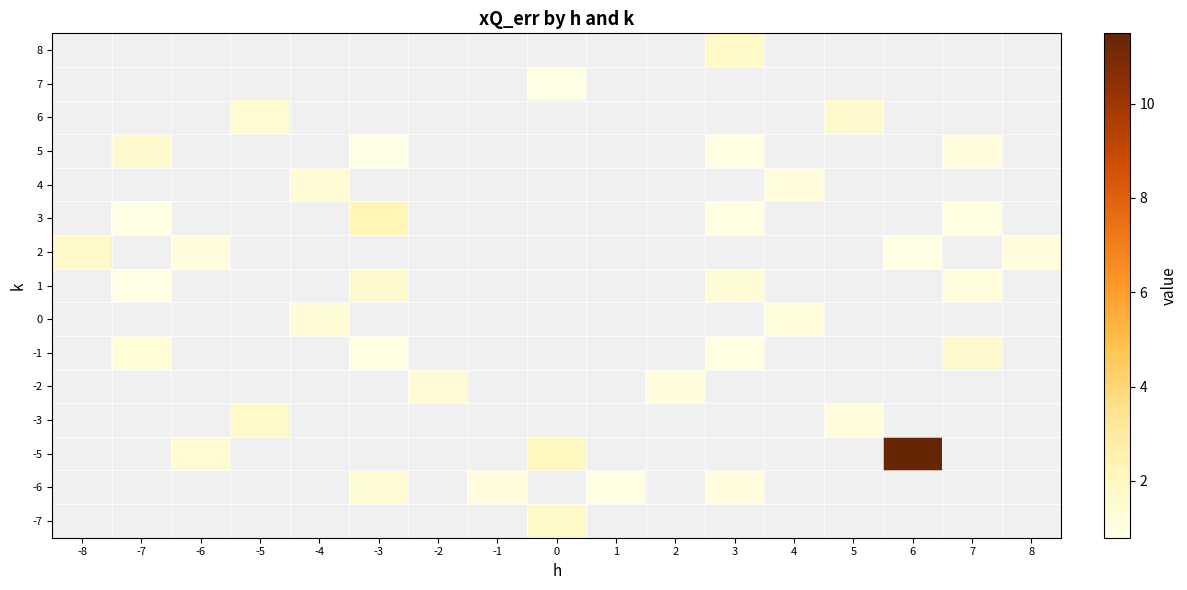

Which has a higher value, 5 or 6?

6